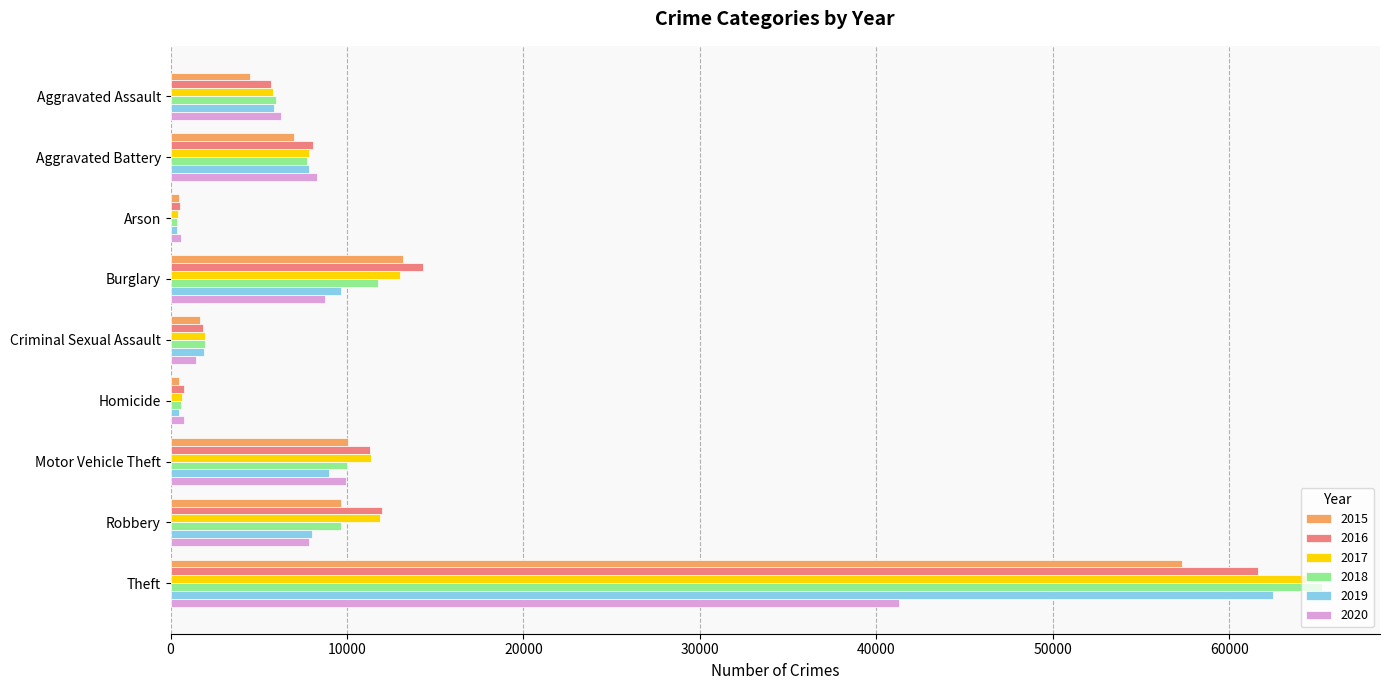

What is the difference between the 2019 values at Burglary and Arson?

9263